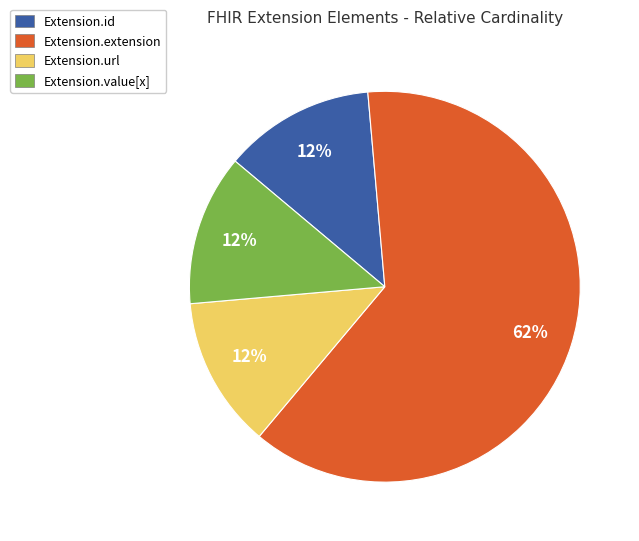

Is the sum of Extension.id and Extension.url greater than half?

No